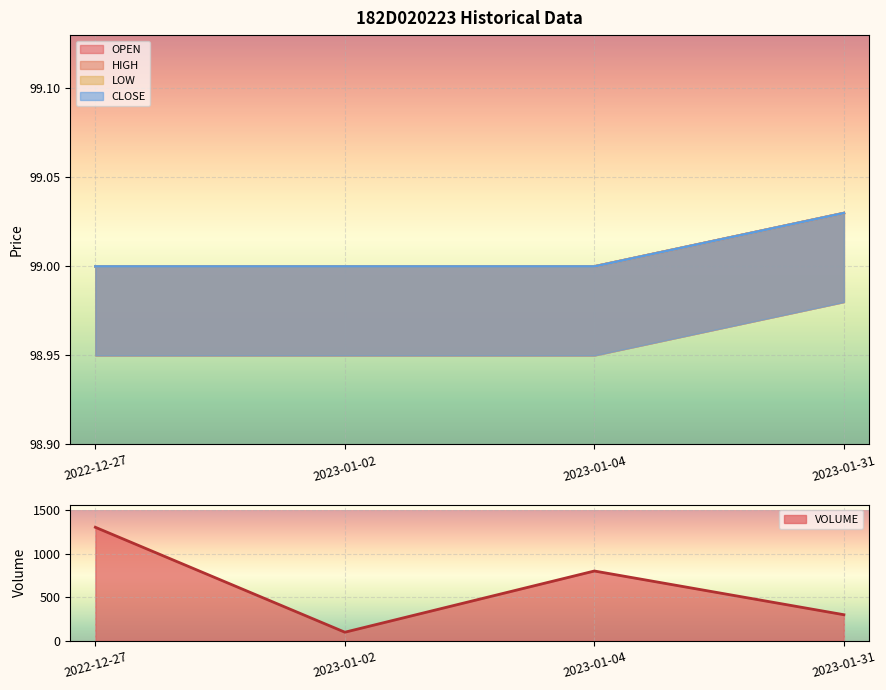

True or false: CLOSE and HIGH cross at least once.

False